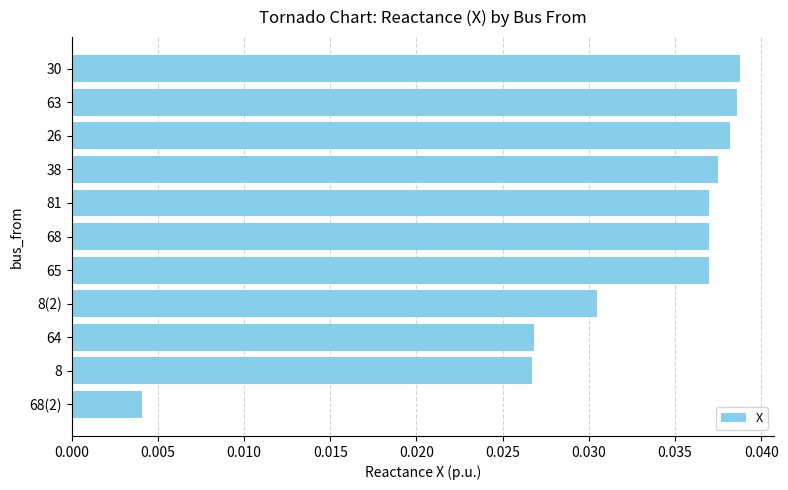

At which category does the chart reach its minimum across all series?

68(2)